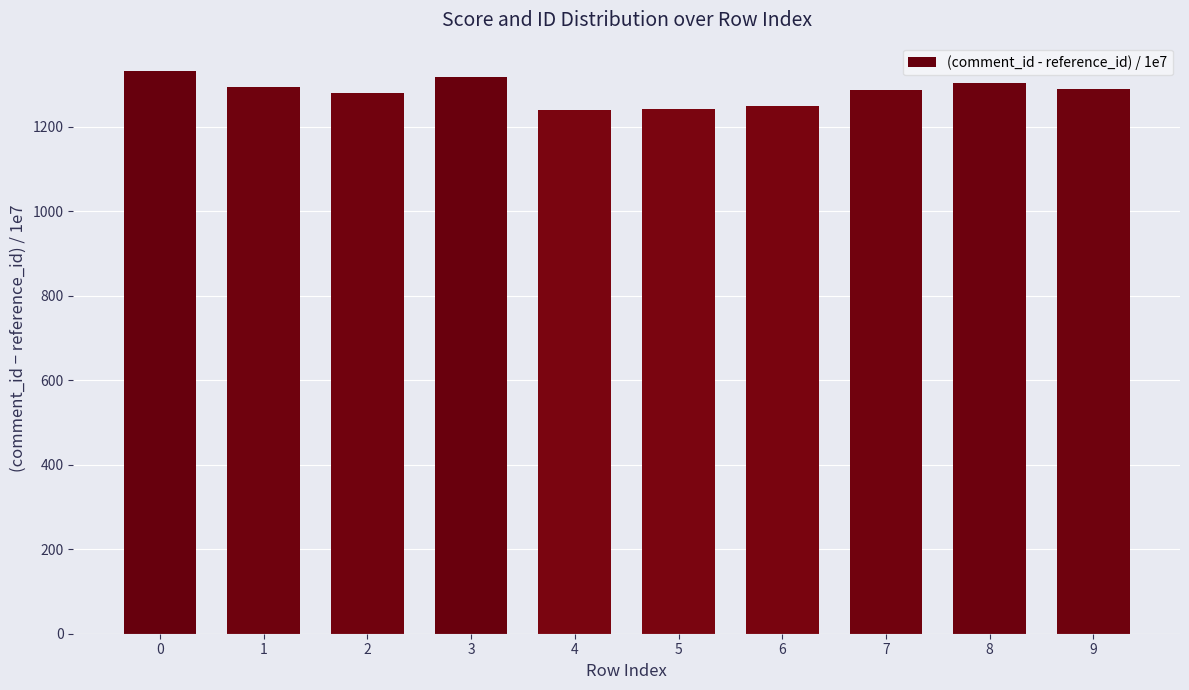

What is the difference between the maximum and second lowest values?

89.7